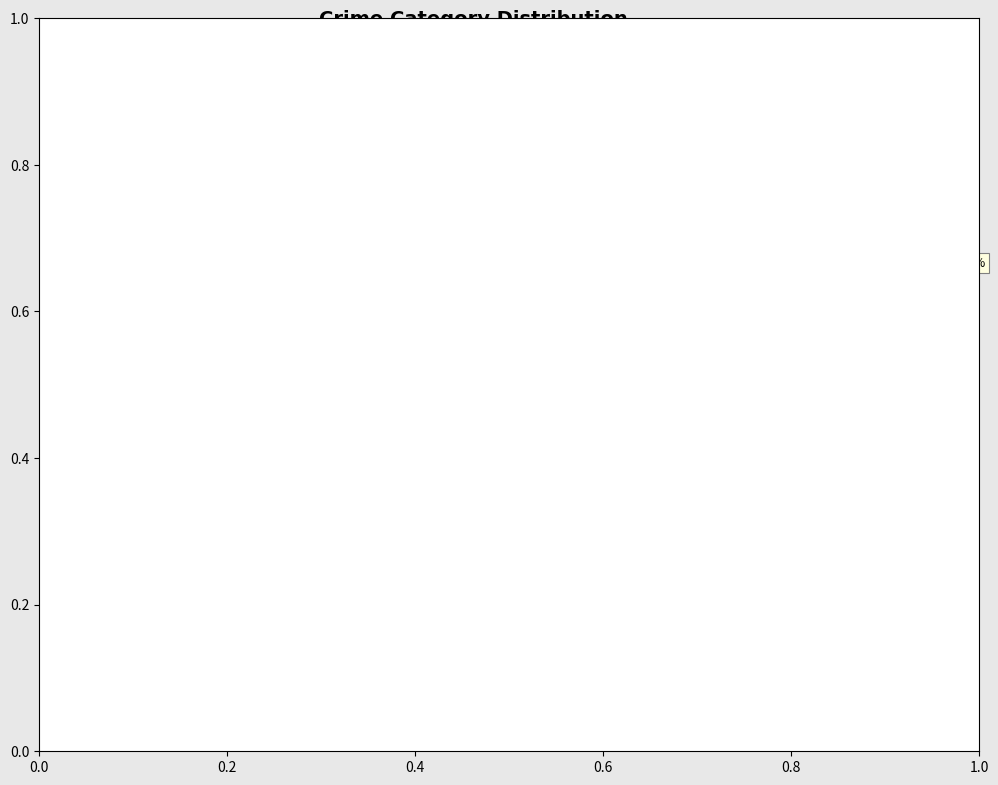

To the nearest percent, what portion does Robbery represent?

24%